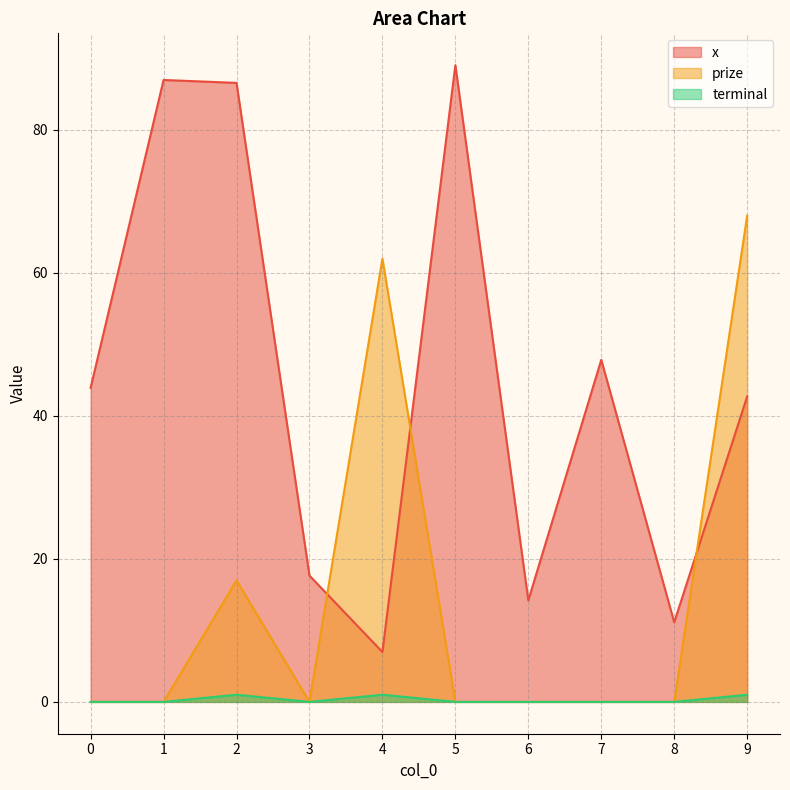

What is the sum of the prize values at 2 and 0?

17.0